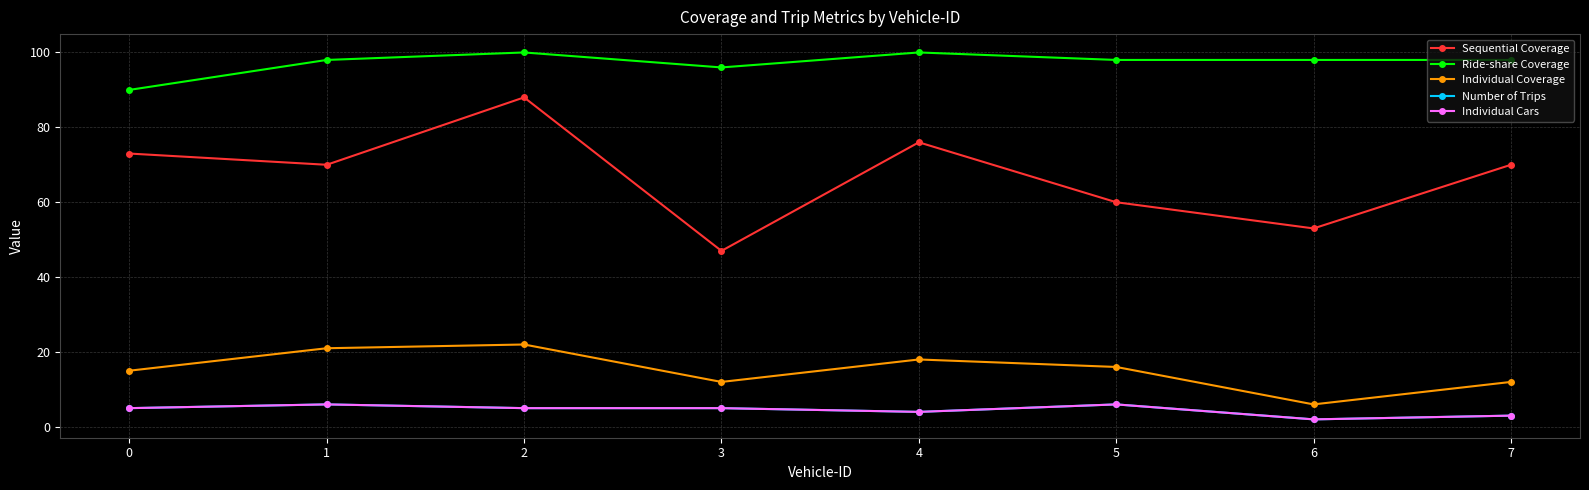

Reading right to left, extract all data points from this chart.

Sequential Coverage: 70	53	60	76	47	88	70	73
Ride-share Coverage: 98	98	98	100	96	100	98	90
Individual Coverage: 12	6	16	18	12	22	21	15
Number of Trips: 3	2	6	4	5	5	6	5
Individual Cars: 3	2	6	4	5	5	6	5